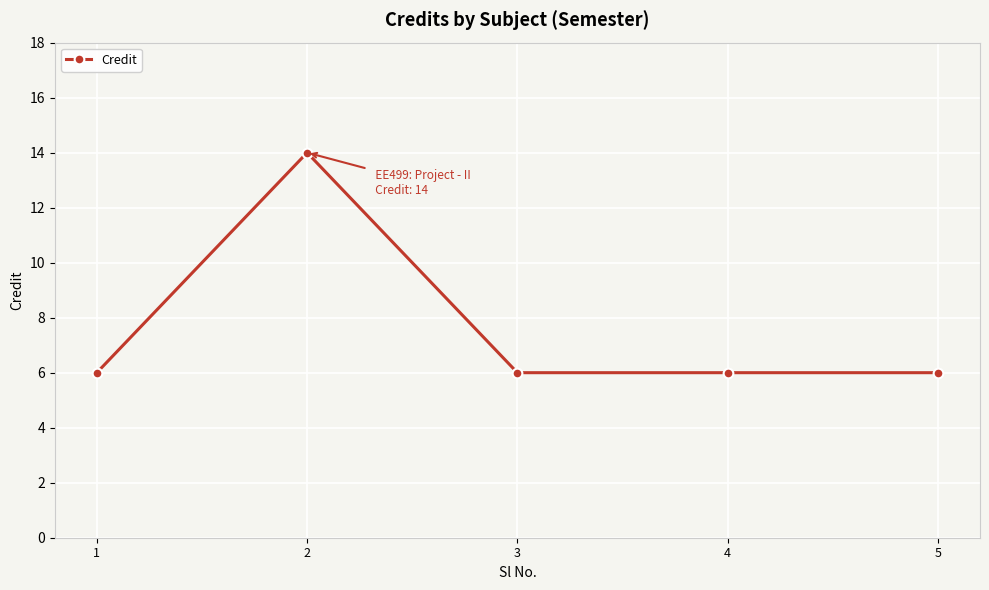

Is this an area chart (filled region under the line)?

No